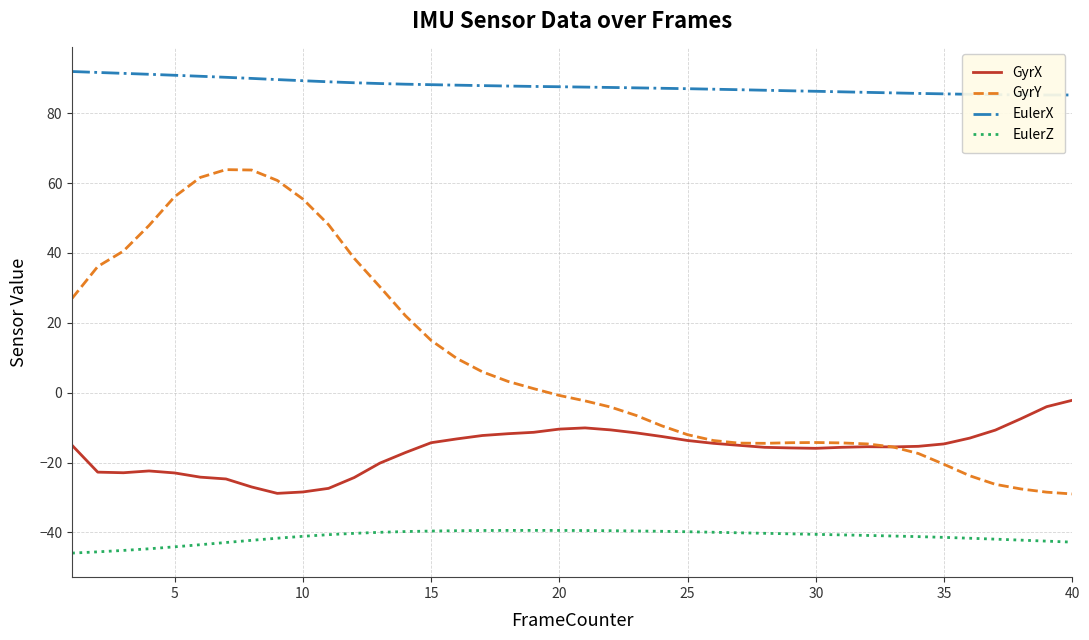

How many series are shown in this chart?

4